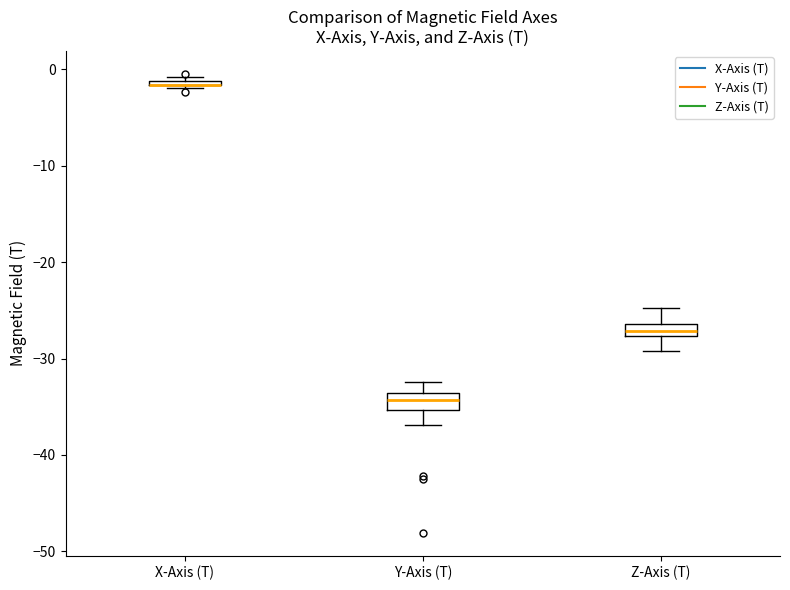

Where is the lower edge of the box for X-Axis (T) on the y-axis? The values are not printed on the chart, so give them approximately, as read against the axis.

-2